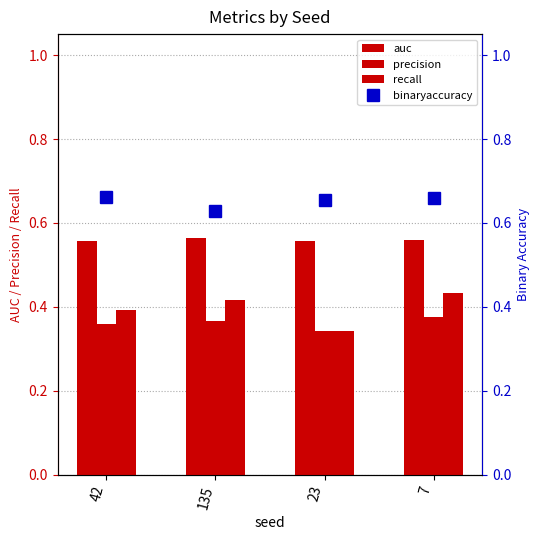

What are all the series names shown in the legend?

auc, precision, recall, binaryaccuracy